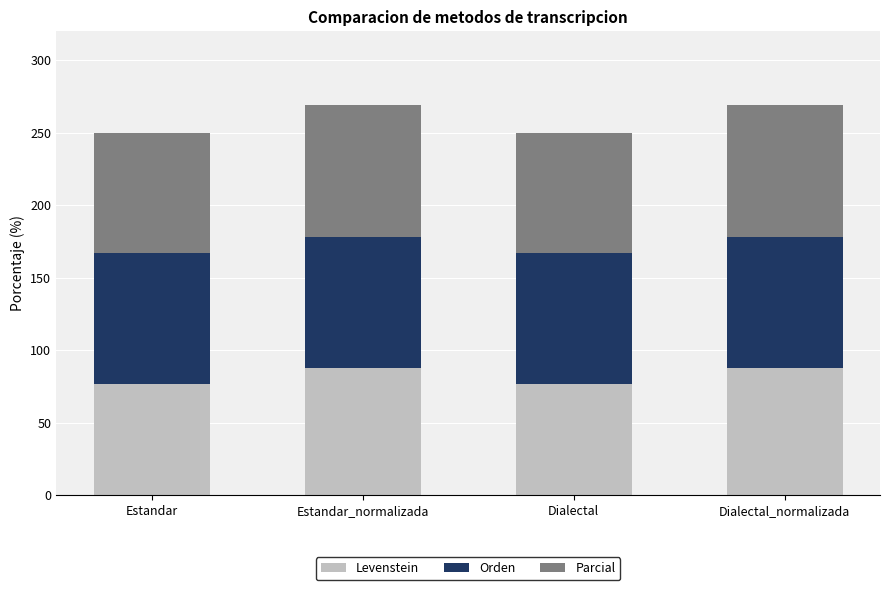

What is the sum of all Levenstein values?

328.0